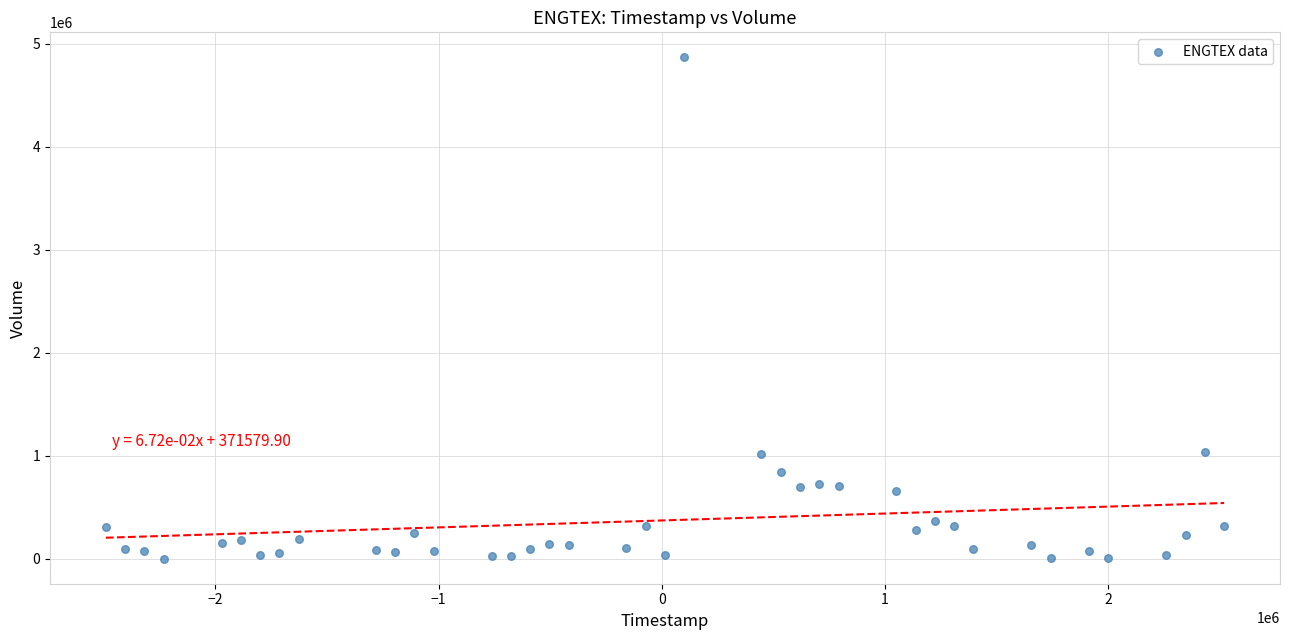

What is the range of Y values (max minus min)?

4865098